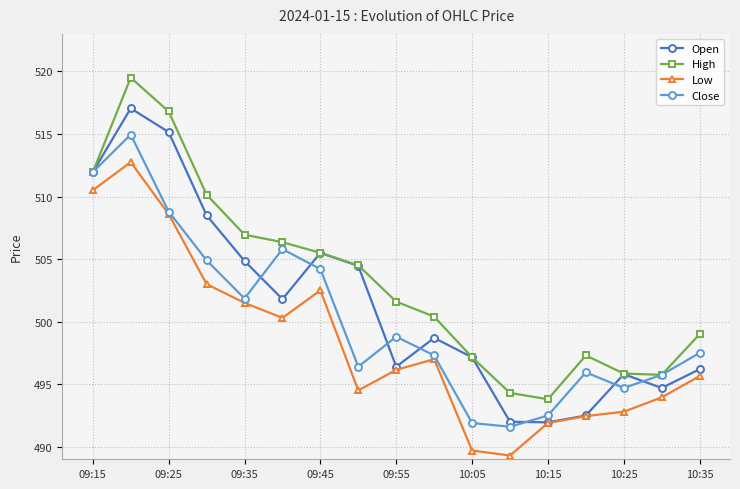

True or false: Open has more than 1 interior local peaks.

True